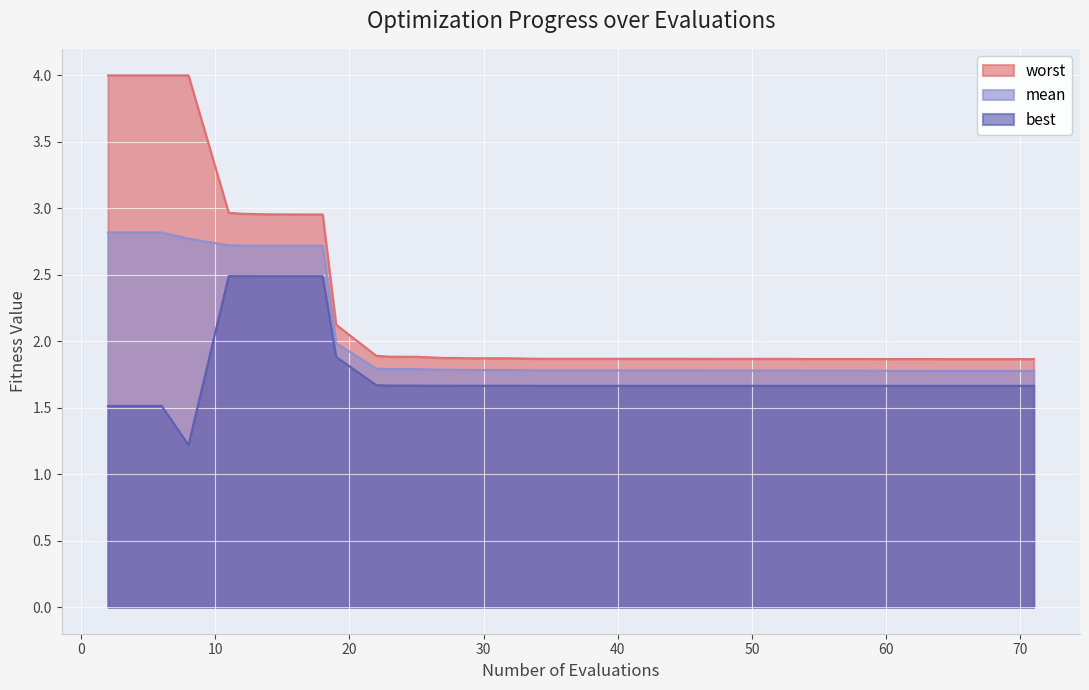

How many categories are shown in the chart?

40